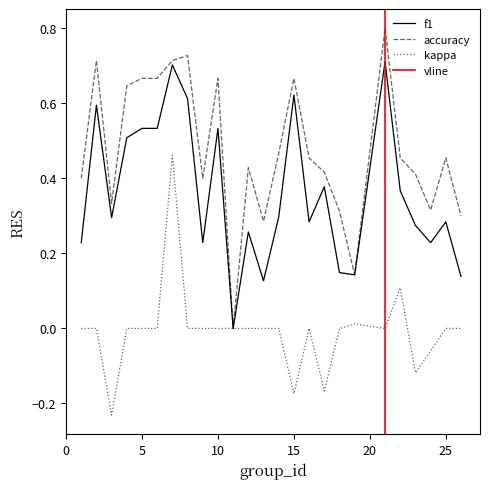

Which category has the highest value in the accuracy series?

21